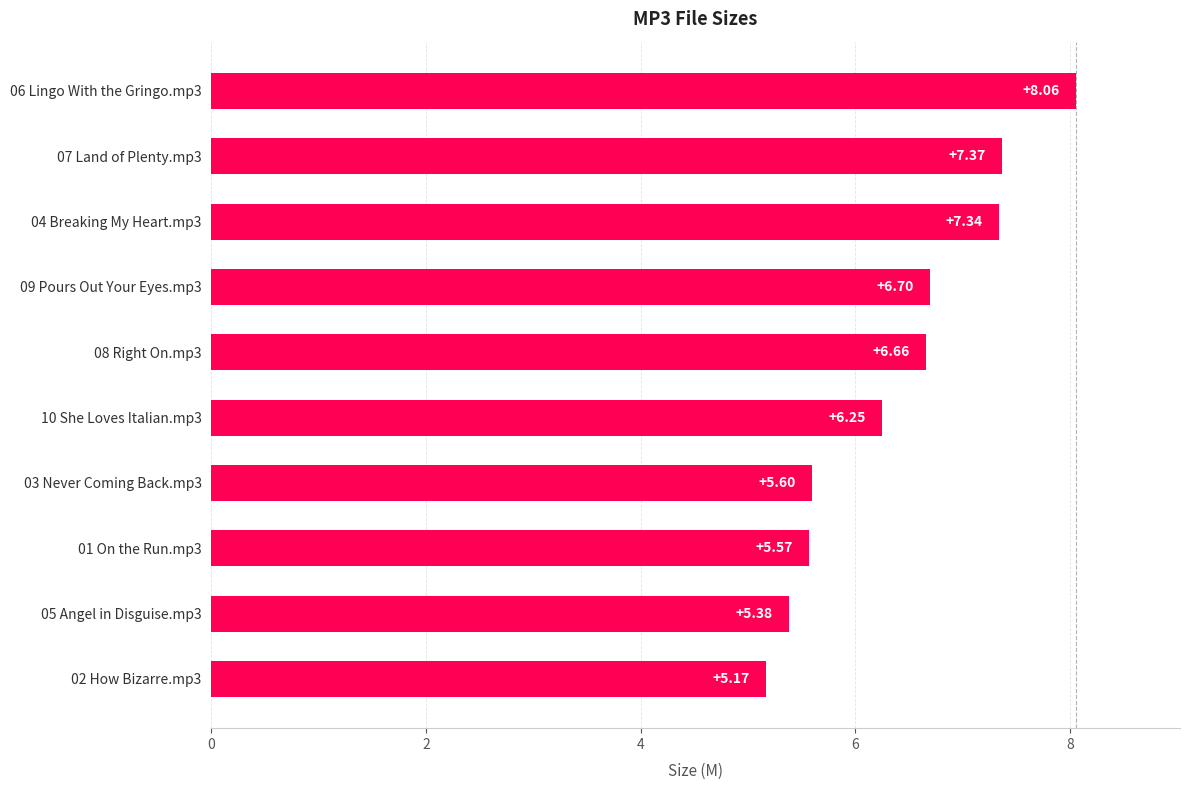

How many values are below 6?

4